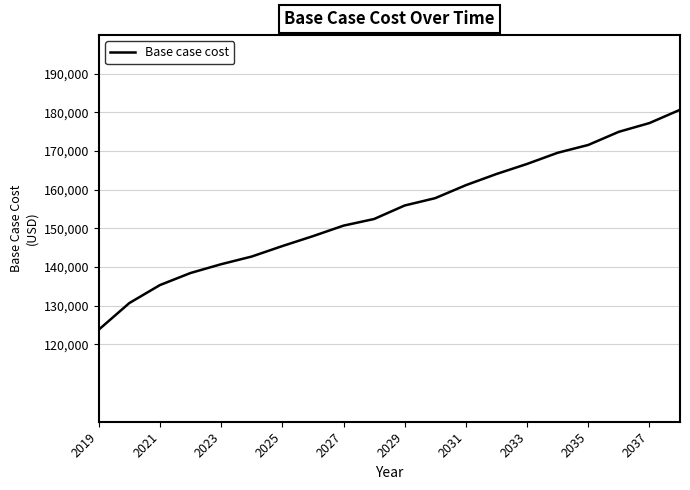

What is the difference between the maximum and minimum values?

56862.4